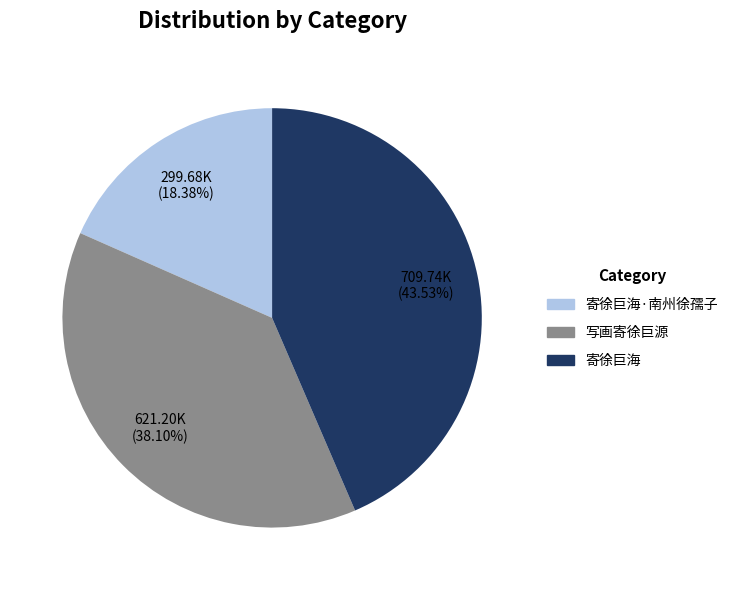

True or false: 寄徐巨海·南州徐孺子 accounts for 18% of the total.

True